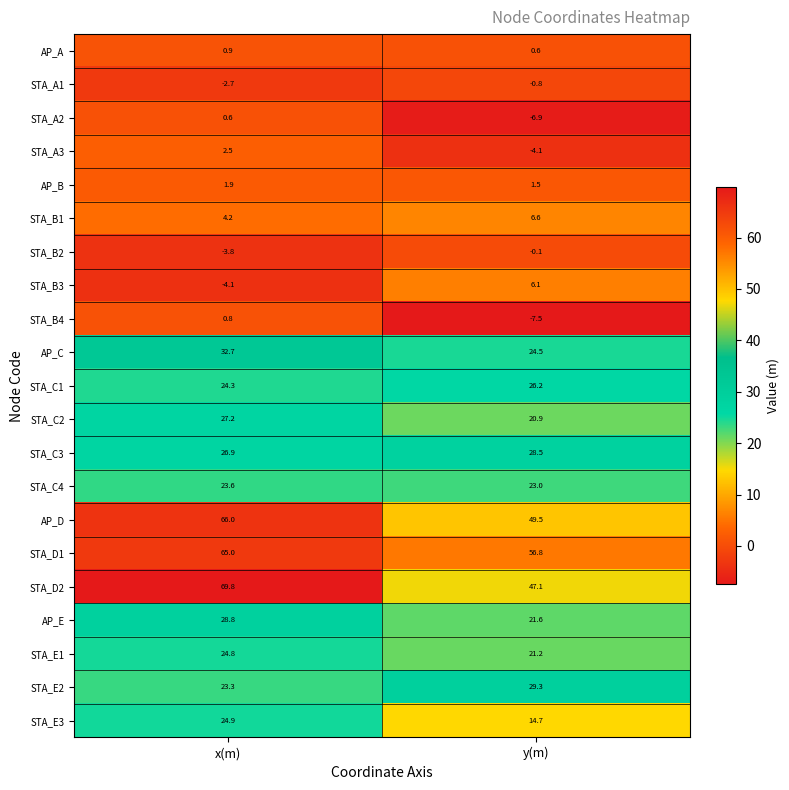

List the series in order of their peak value, highest first.

STA_D2, AP_D, STA_D1, AP_C, STA_E2, AP_E, STA_C3, STA_C2, STA_C1, STA_E3, STA_E1, STA_C4, STA_B1, STA_B3, STA_A3, AP_B, AP_A, STA_B4, STA_A2, STA_B2, STA_A1